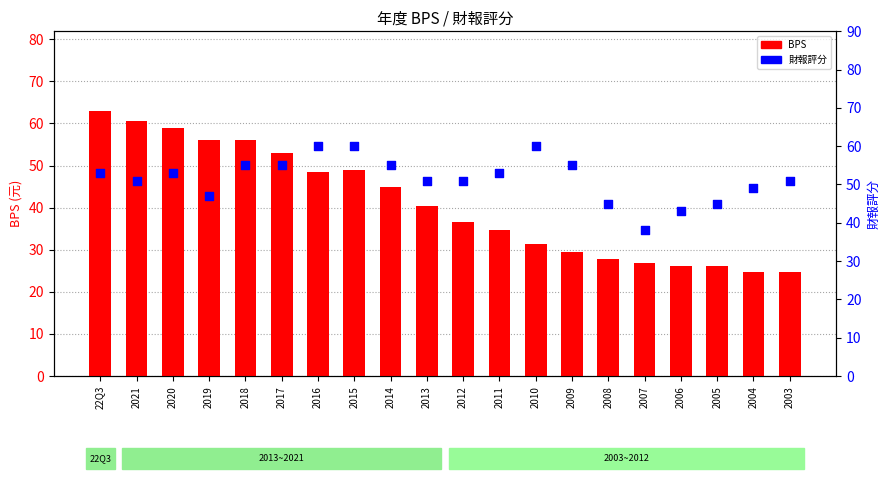

Which series contains the highest Y value?

BPS